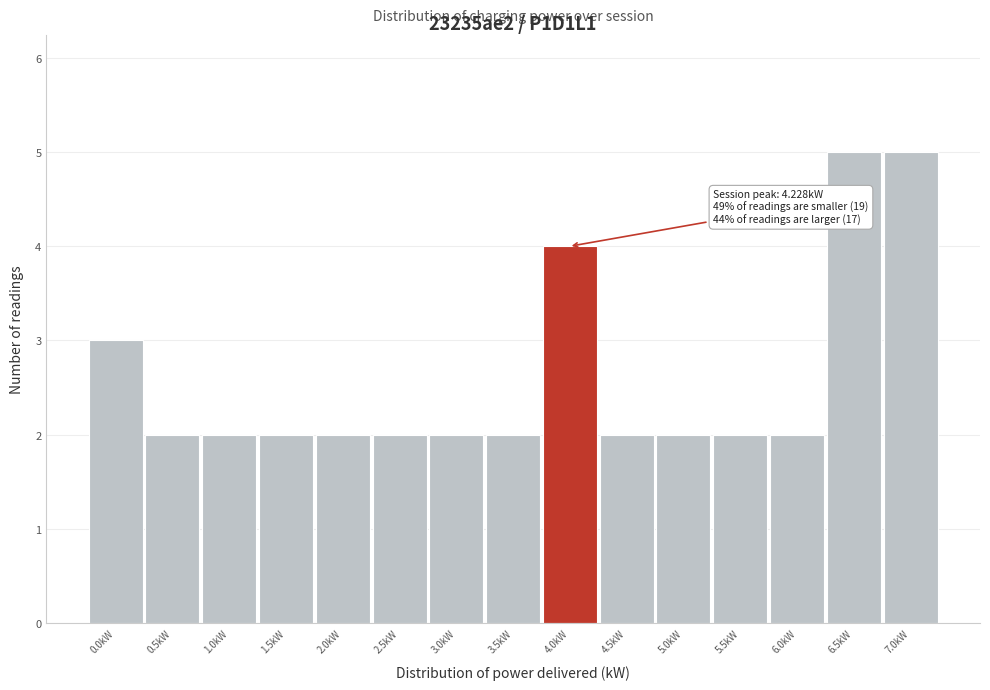

Reading left to right, transcribe all the data shown in this chart.

0.0kW=3	0.5kW=2	1.0kW=2	1.5kW=2	2.0kW=2	2.5kW=2	3.0kW=2	3.5kW=2	4.0kW=4	4.5kW=2	5.0kW=2	5.5kW=2	6.0kW=2	6.5kW=5	7.0kW=5